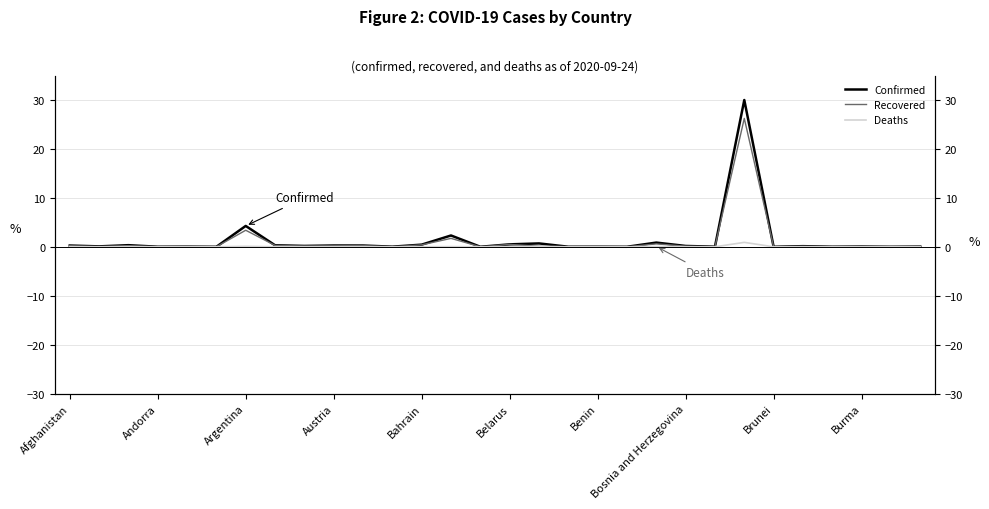

True or false: Recovered and Deaths intersect in this chart.

False